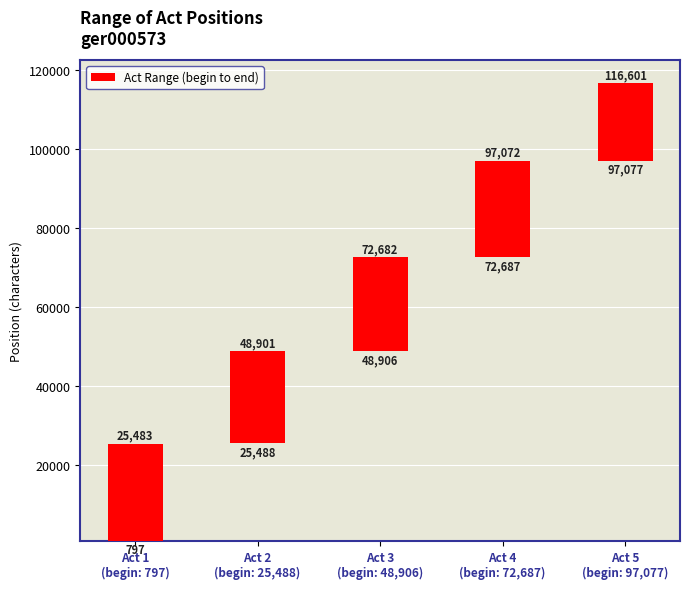

What is the change in value from Act 1
(begin: 797) to Act 2
(begin: 25,488)?

-1273